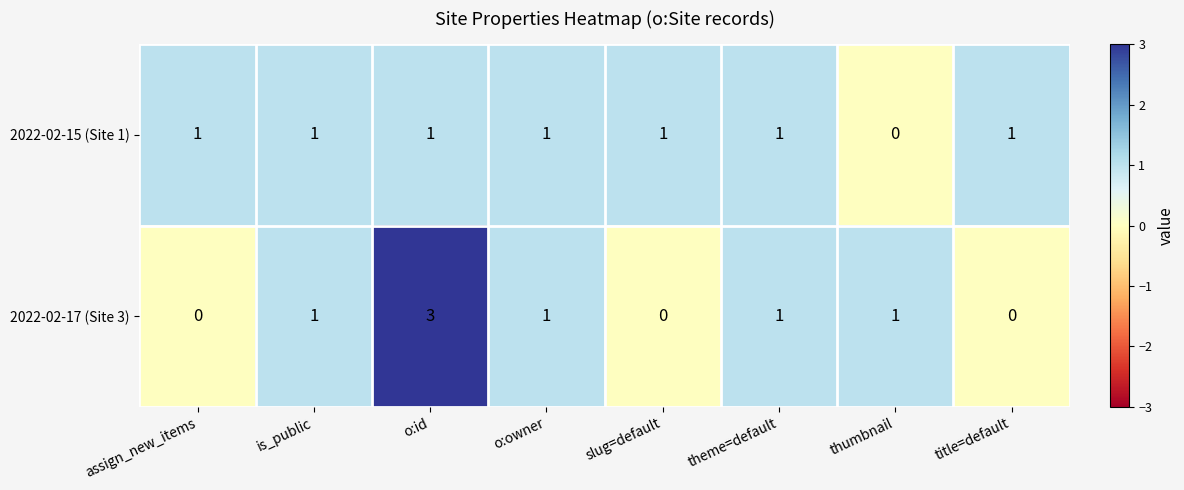

The 2022-02-15 (Site 1) series shows 1 at title=default. True or false?

True